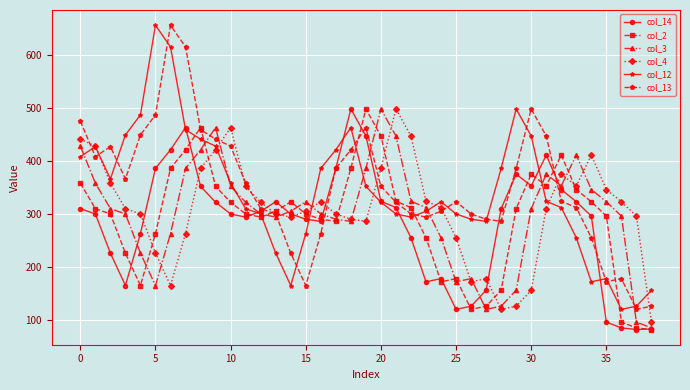

What is the maximum value shown in the chart?

656